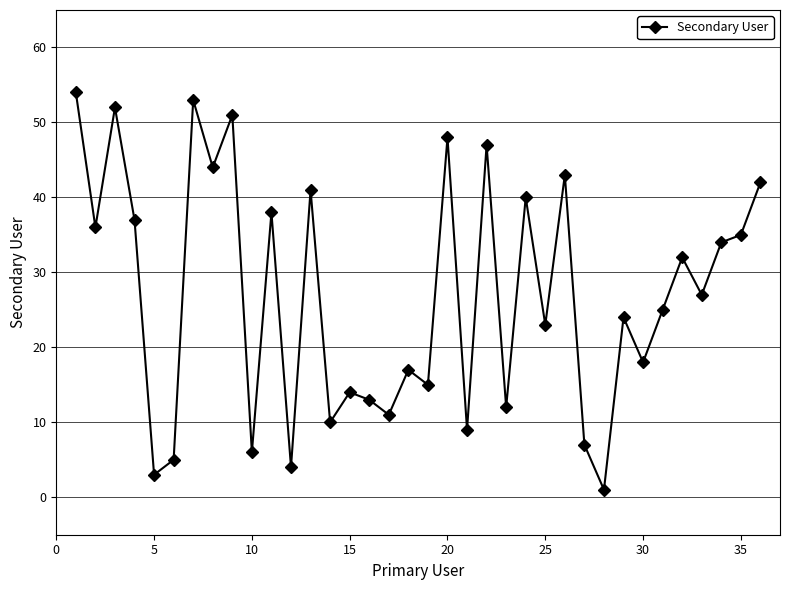

How many data points does each series have?

36